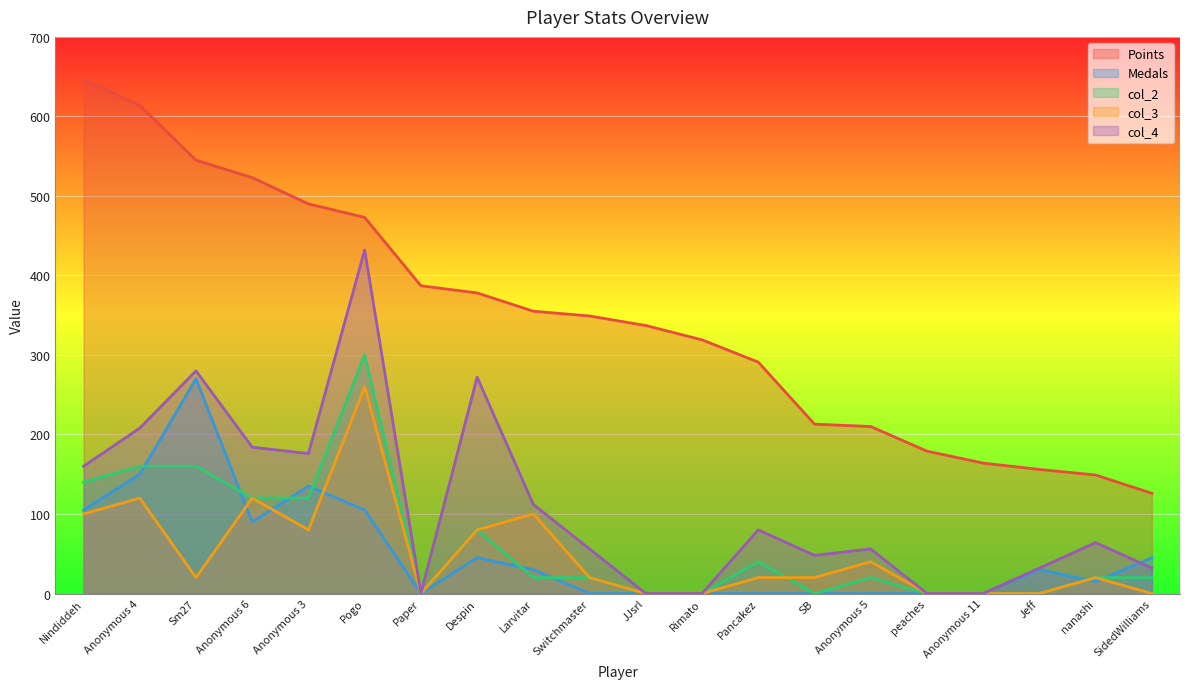

At which category does col_3 reach its first local peak?

Anonymous 4